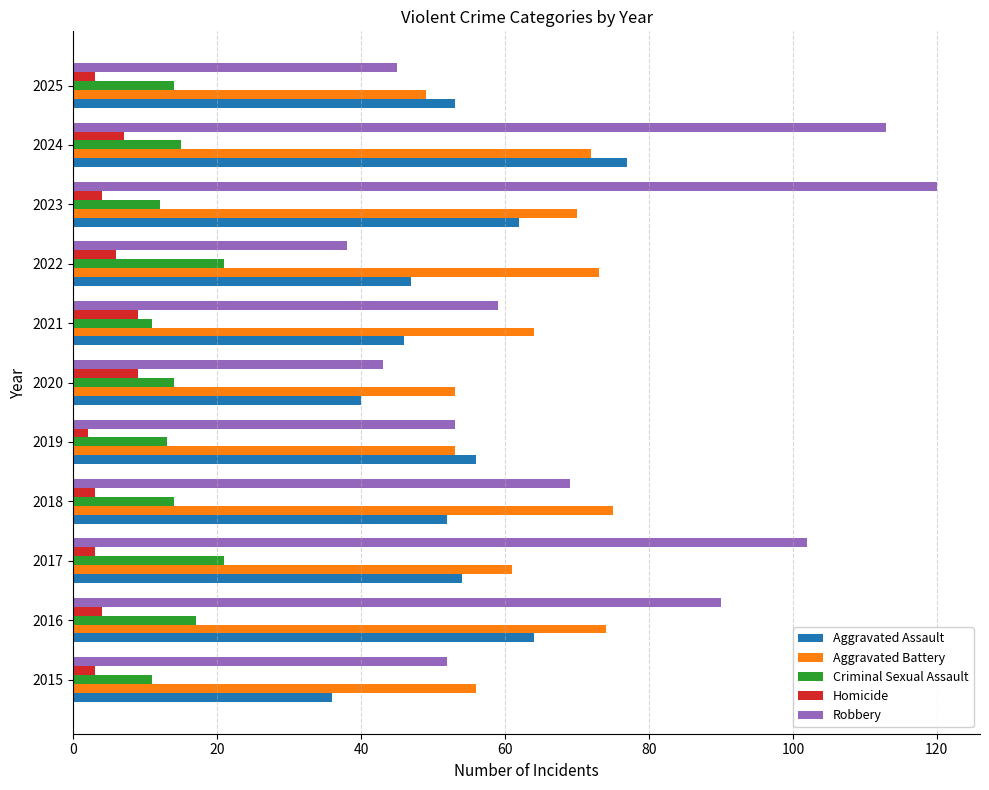

At how many categories does at least one series exceed 87?

4